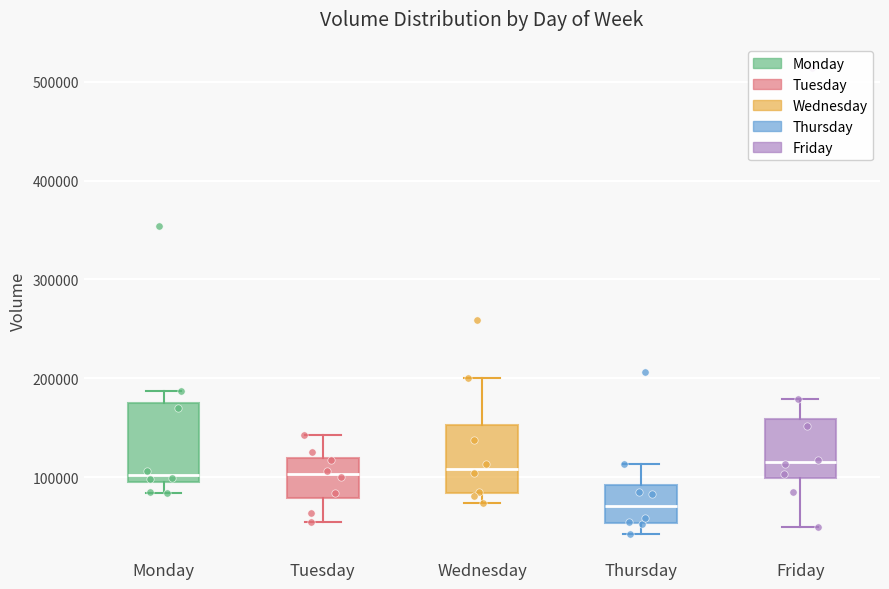

Where does the upper whisker of the box for Thursday end on the y-axis? The values are not printed on the chart, so give them approximately, as read against the axis.

110000